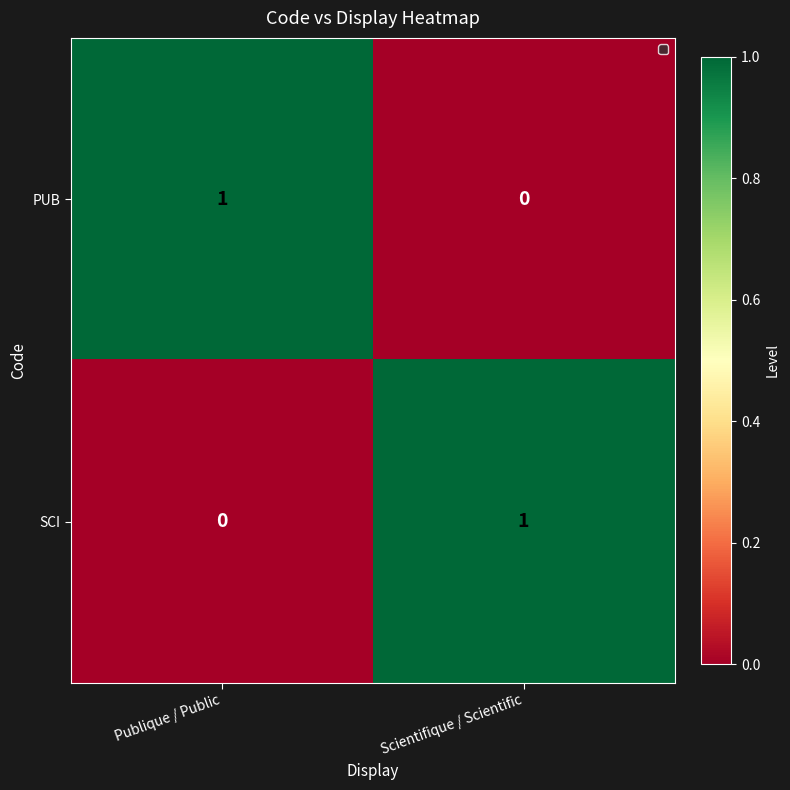

At which label does SCI reach its peak?

Scientifique / Scientific